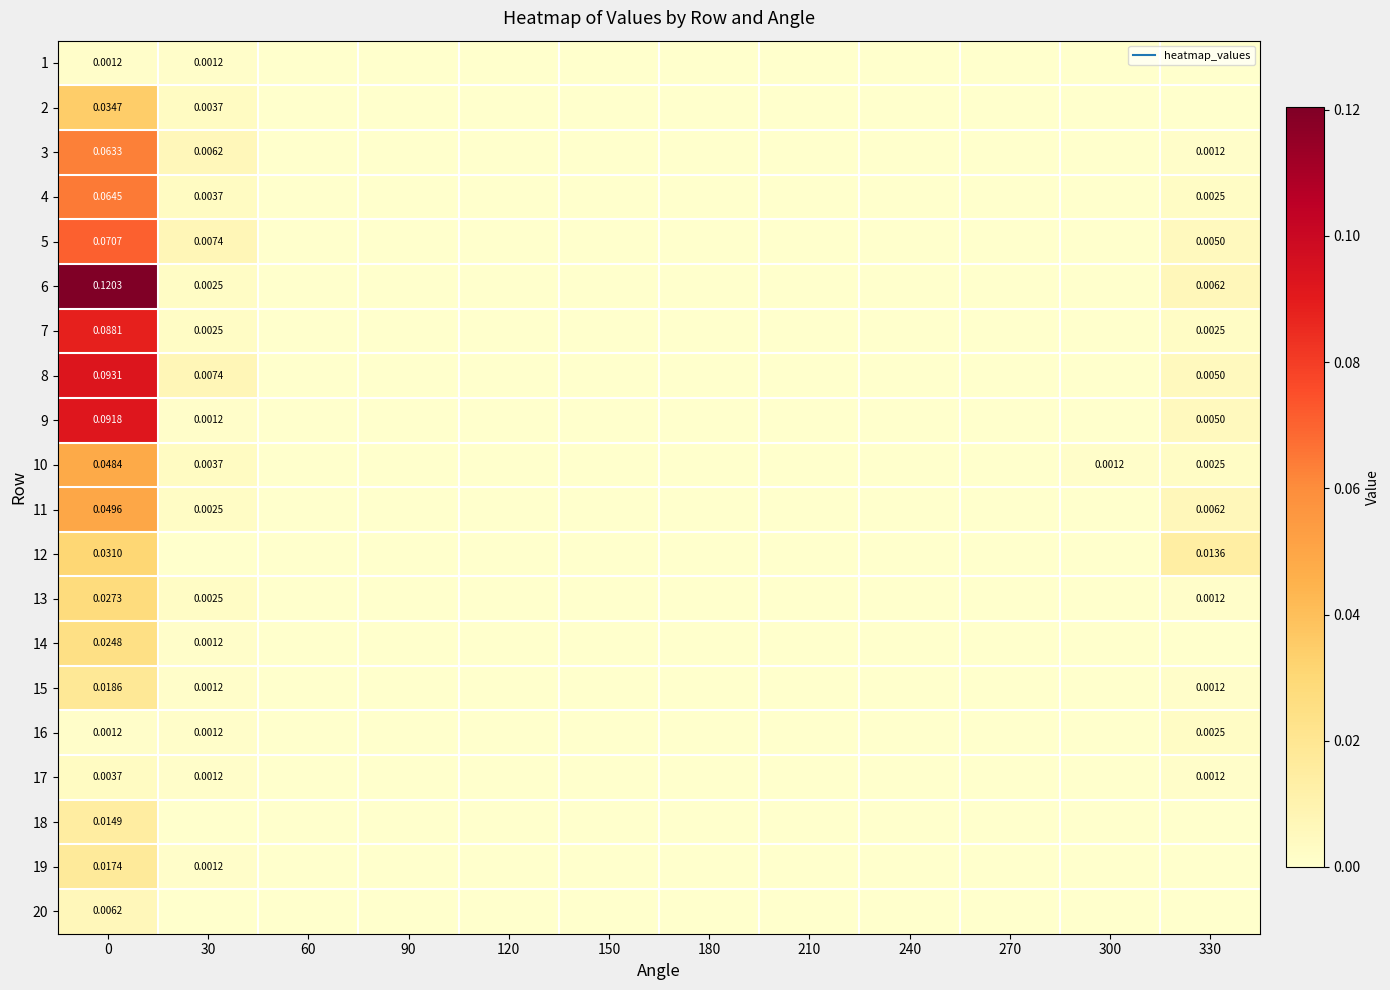

The 17 series shows 0.0 at 180. True or false?

True